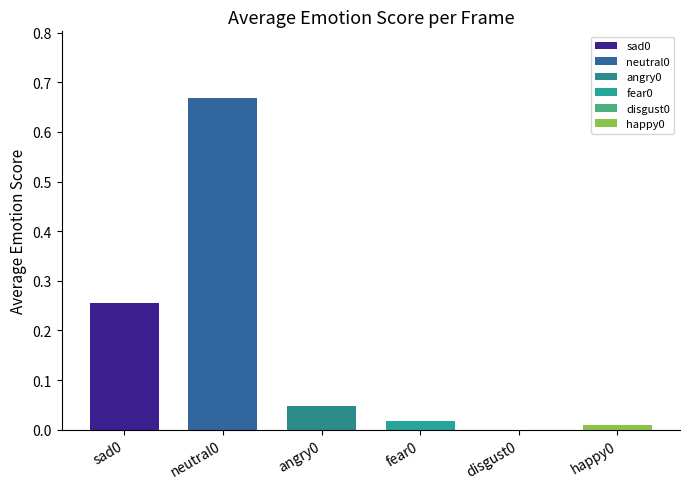

Is it true that happy0 equals 0.0 at 5?

True